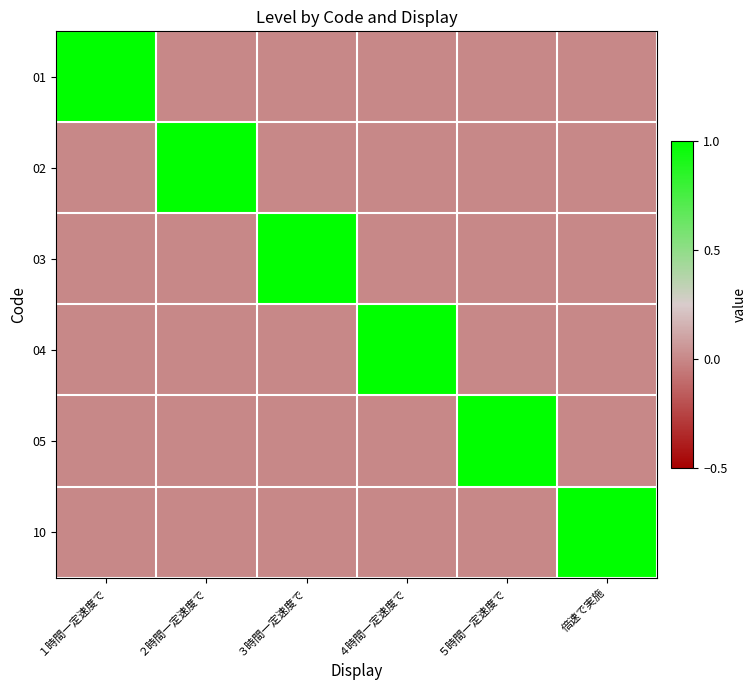

Which series changed the most between ３時間一定速度で and ５時間一定速度で?

03